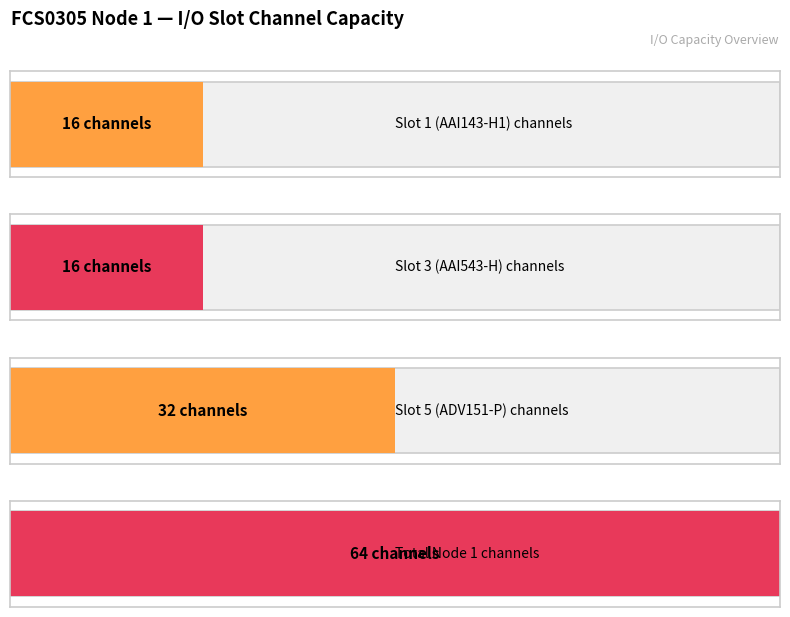

Does the chart contain any negative values?

No